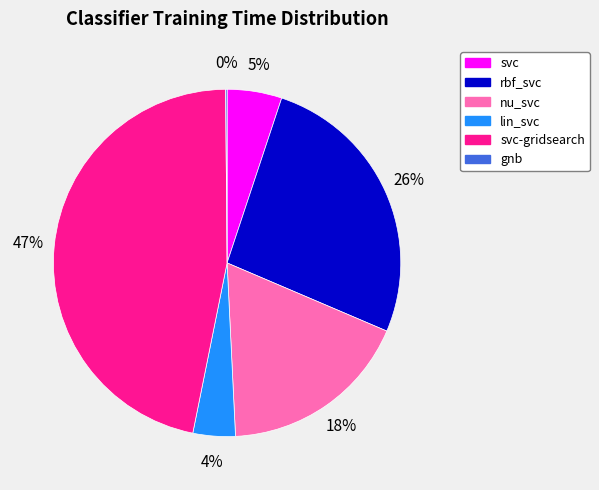

To the nearest percent, what portion does svc-gridsearch represent?

47%